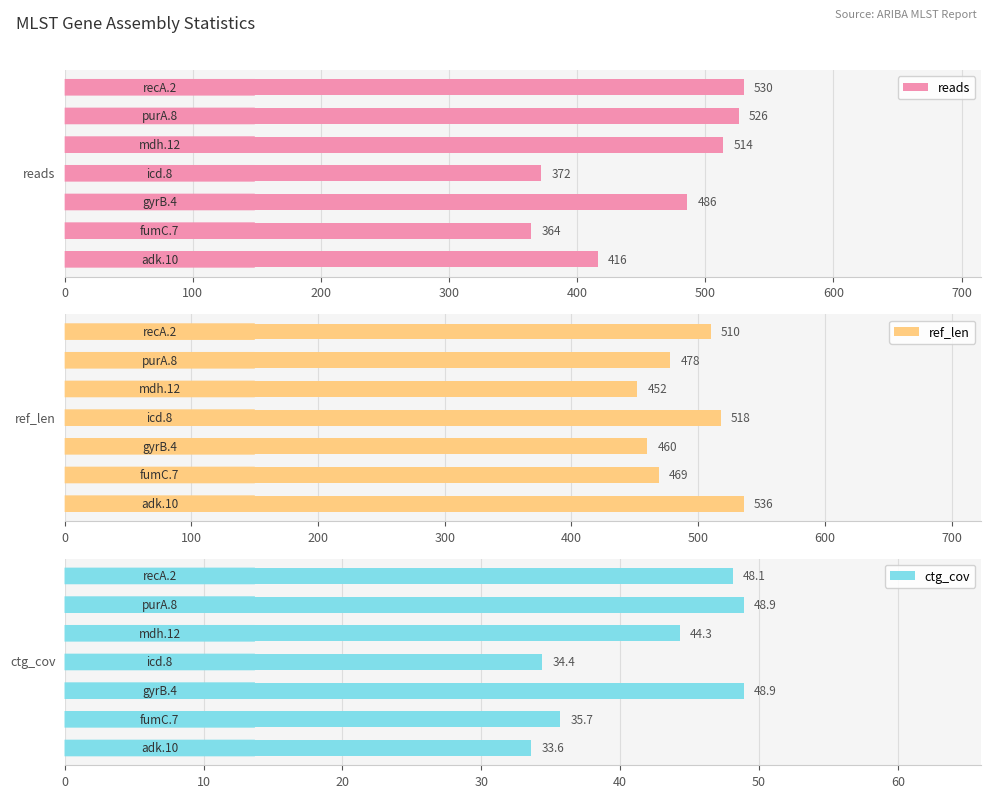

What is the difference between the ref_len values at 200 and 500?

18.0